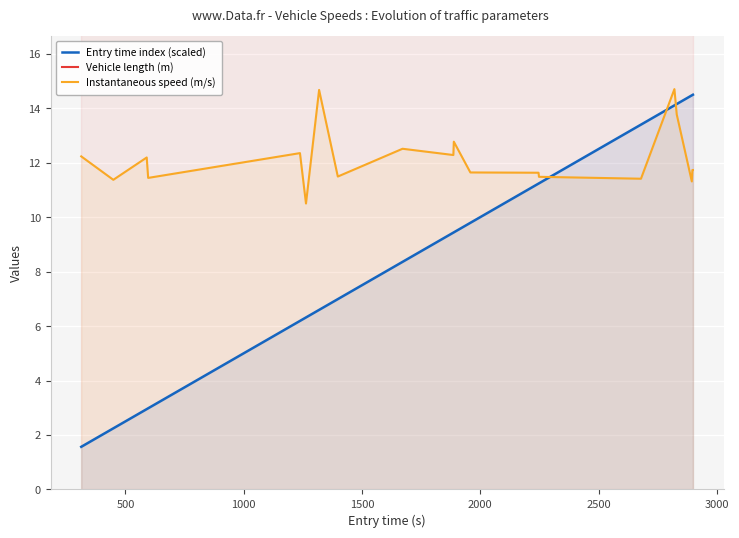

True or false: Entry time index (scaled) and Instantaneous speed (m/s) cross at least once.

True